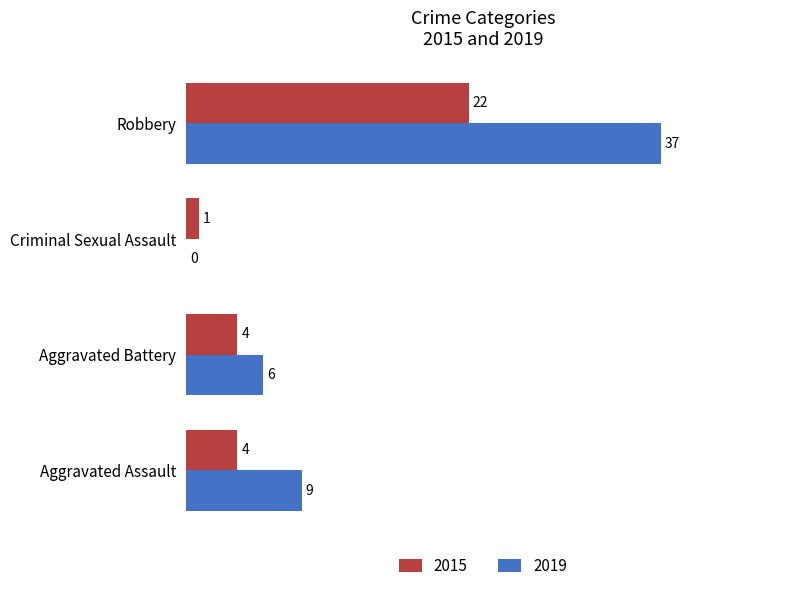

What is the sum of the 2015 values at Aggravated Assault and Robbery?

26